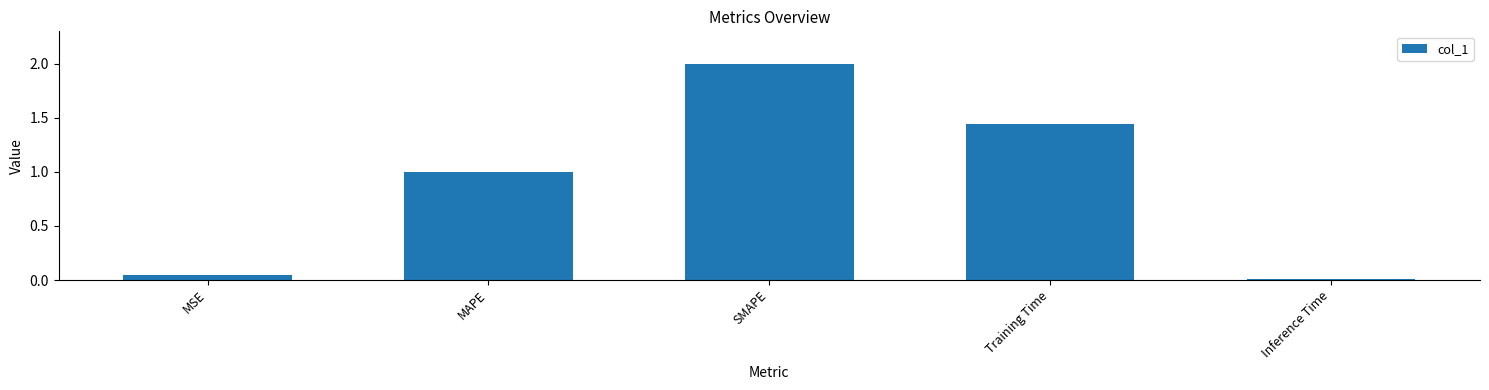

What is the label of the 3rd bar from the right?

SMAPE